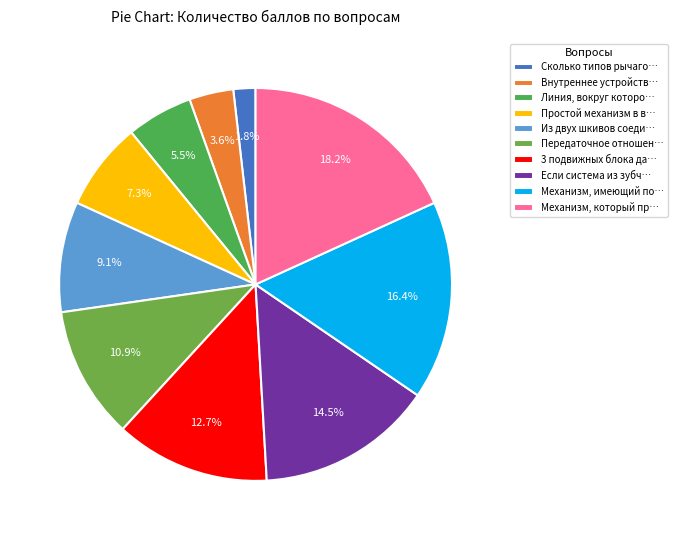

Does any single category account for the majority?

No